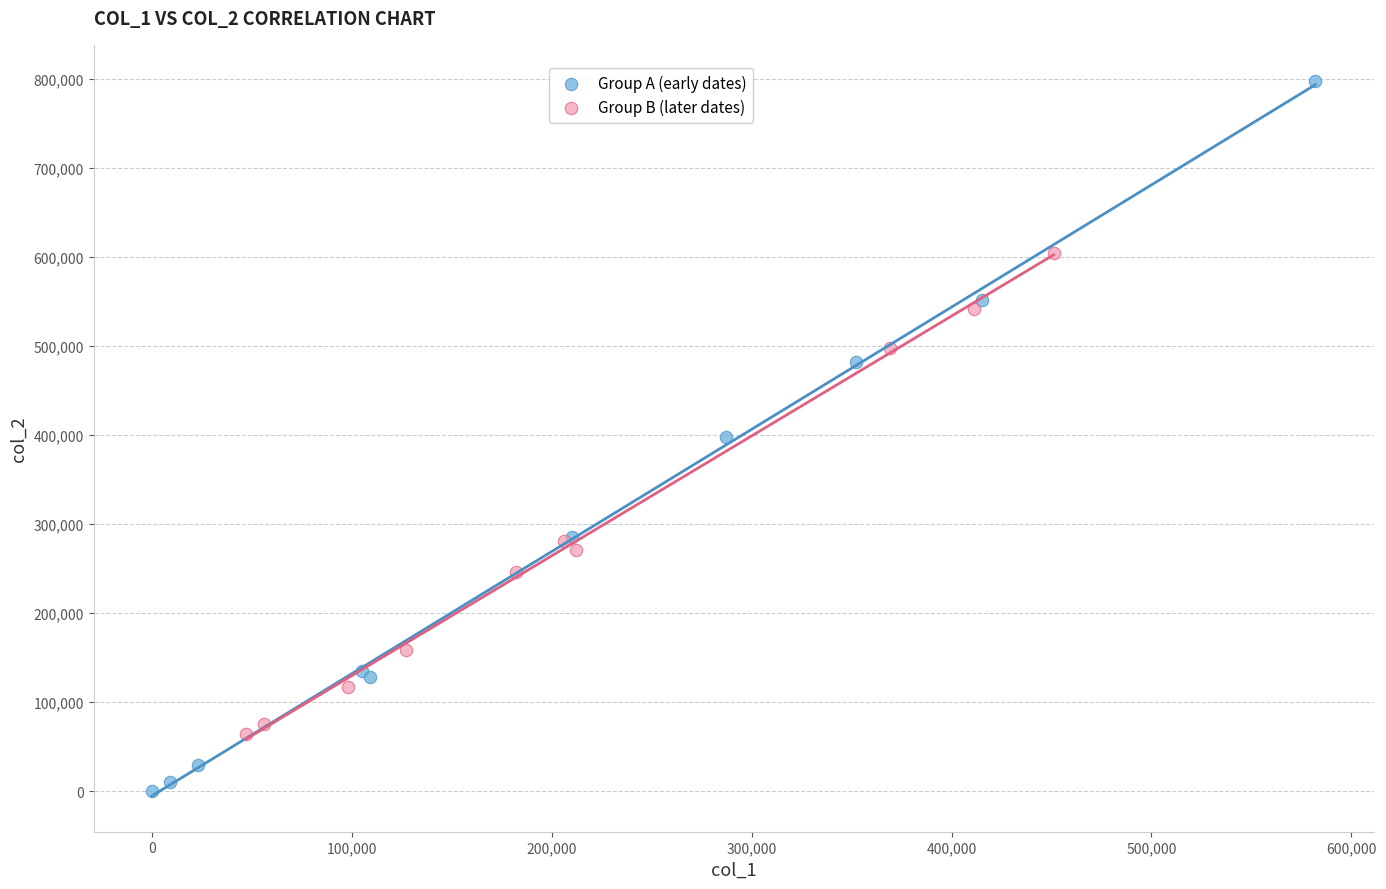

Which series has the widest spread of Y values?

Group A (early dates)